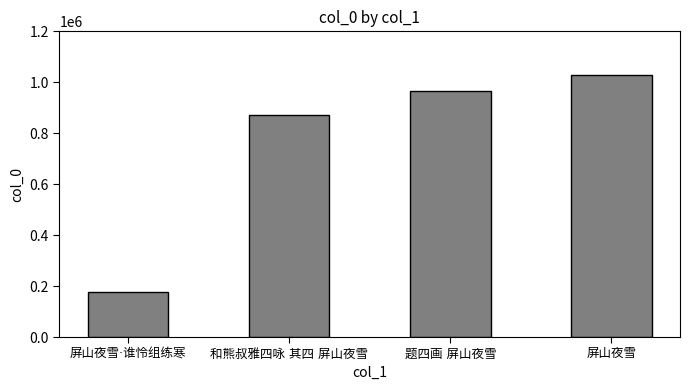

What is the value of the 3rd bar from the left?

965857